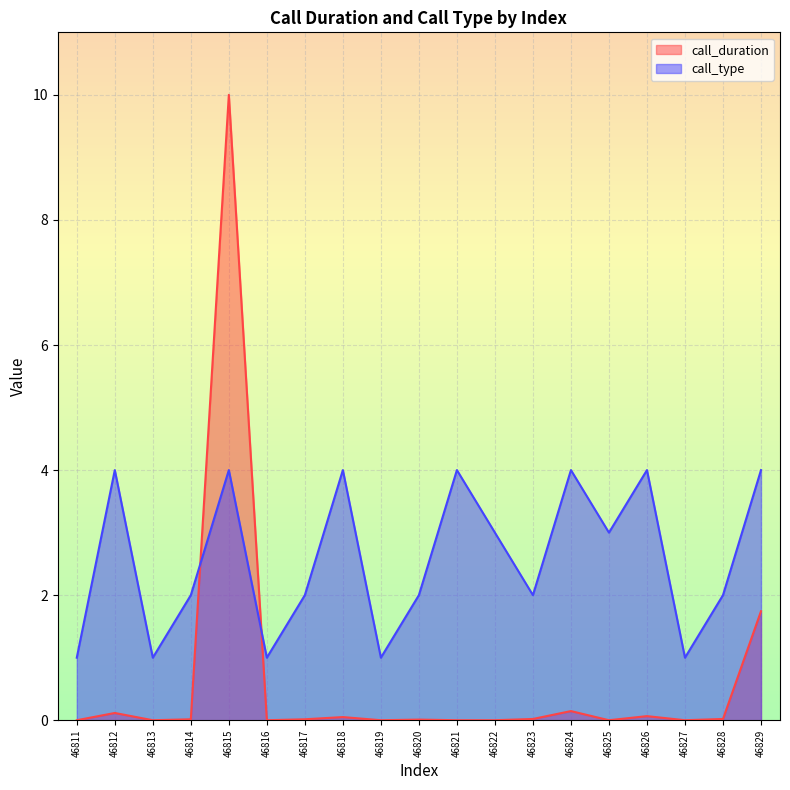

Which series has the widest spread of values?

call_duration